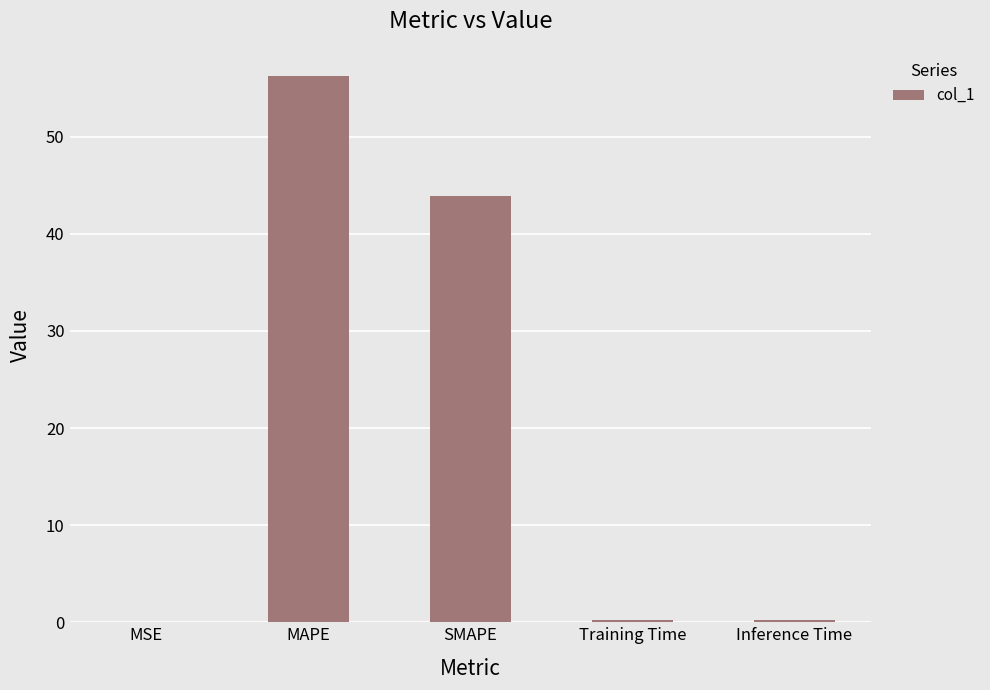

True or false: the data shows 0.0 at MSE.

True